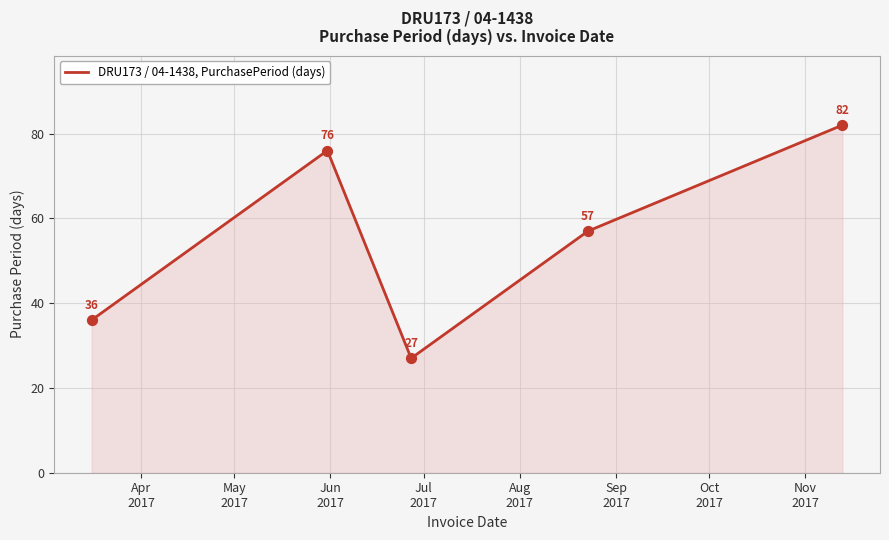

What is the average value?

56